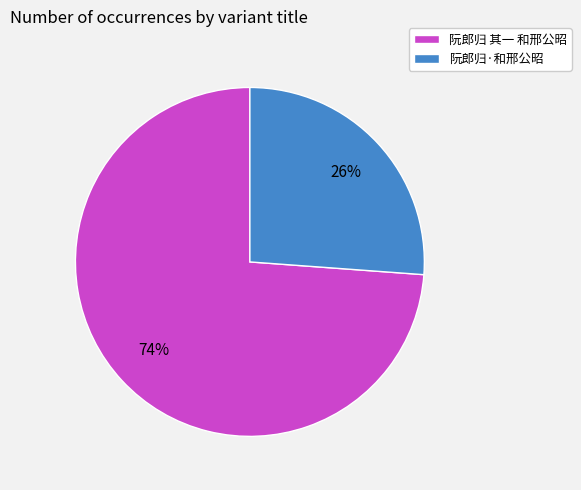

To the nearest percent, what is the average slice percentage?

50%